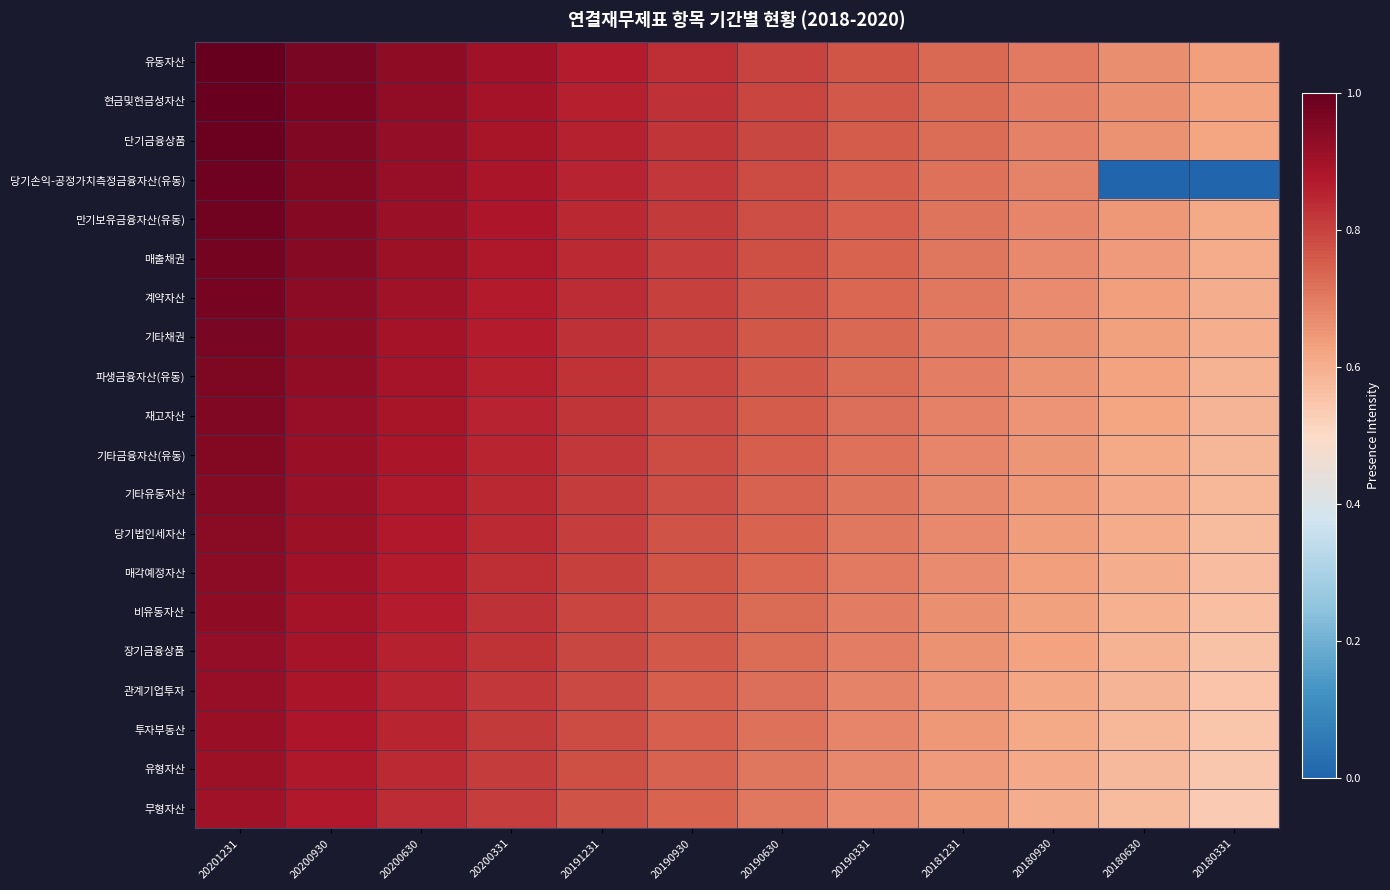

Which has a higher value, 20200630 or 20190331?

20200630